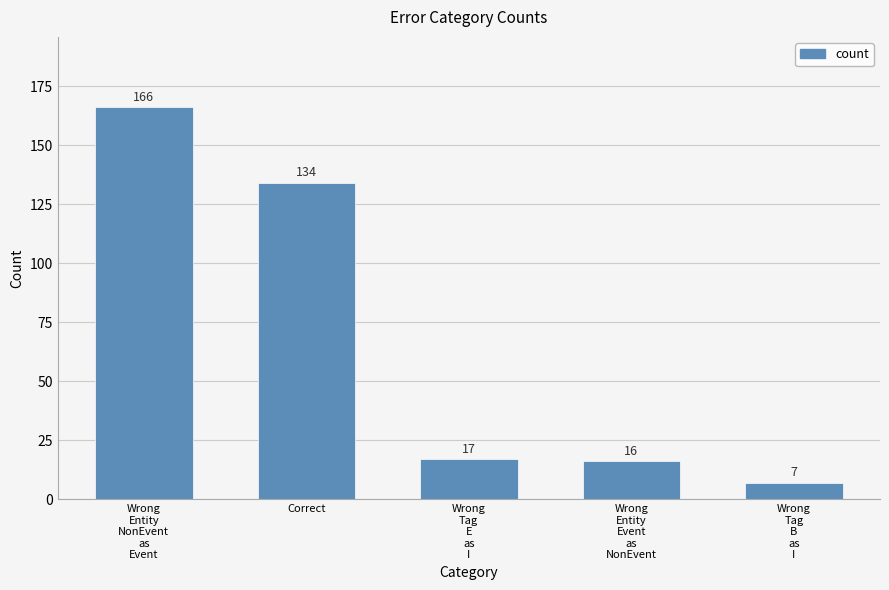

Count the number of categories in the chart.

5